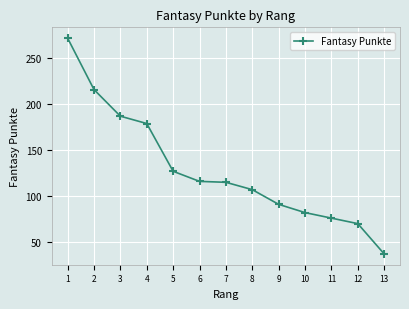

What is the average value?

129